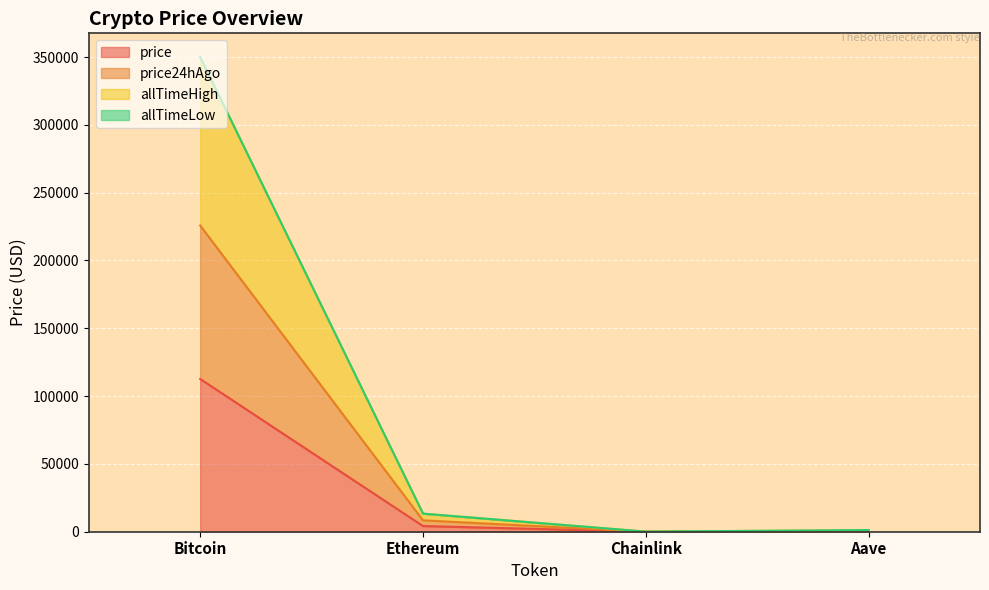

True or false: allTimeHigh and price24hAgo cross at least once.

False